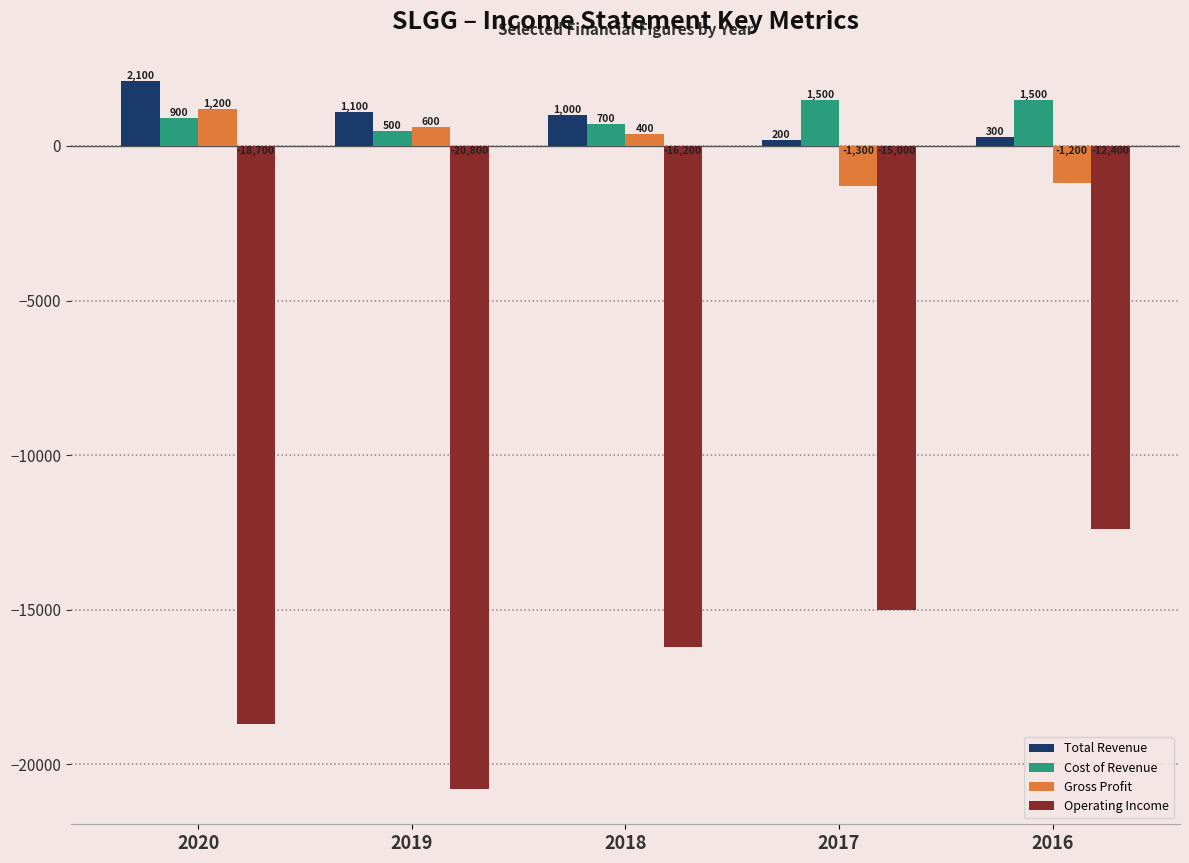

What is the value of the Gross Profit bar at the 5th from the left?

-1200